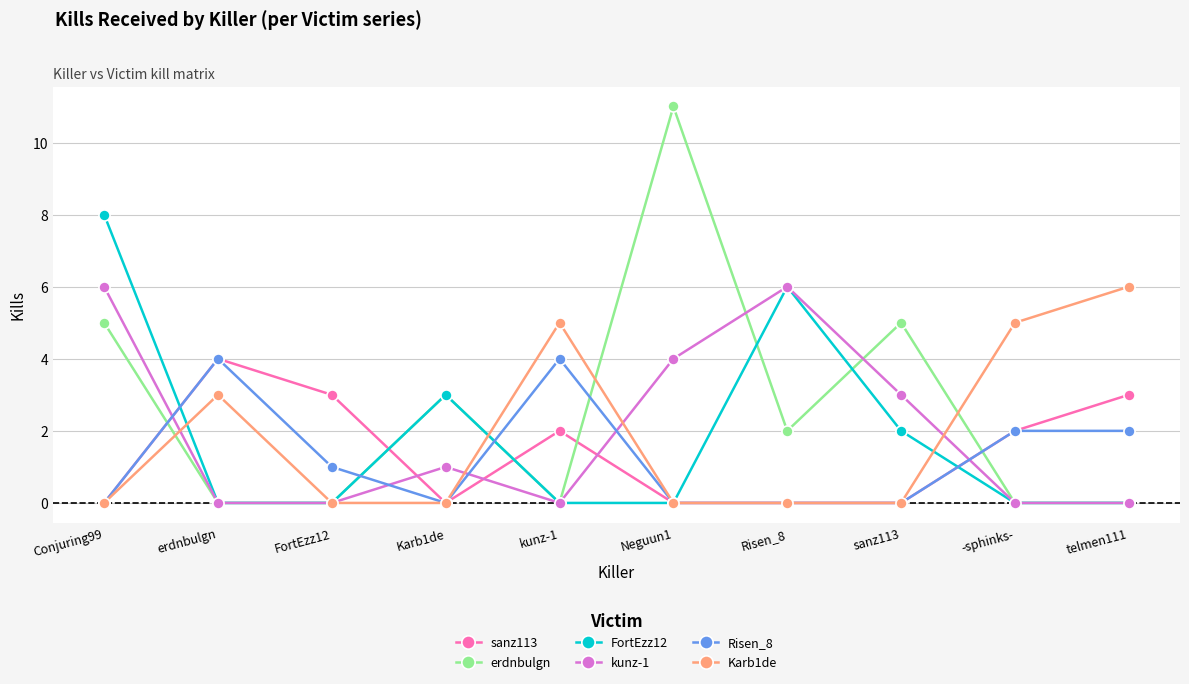

Does the chart display data point markers on the line(s)?

Yes